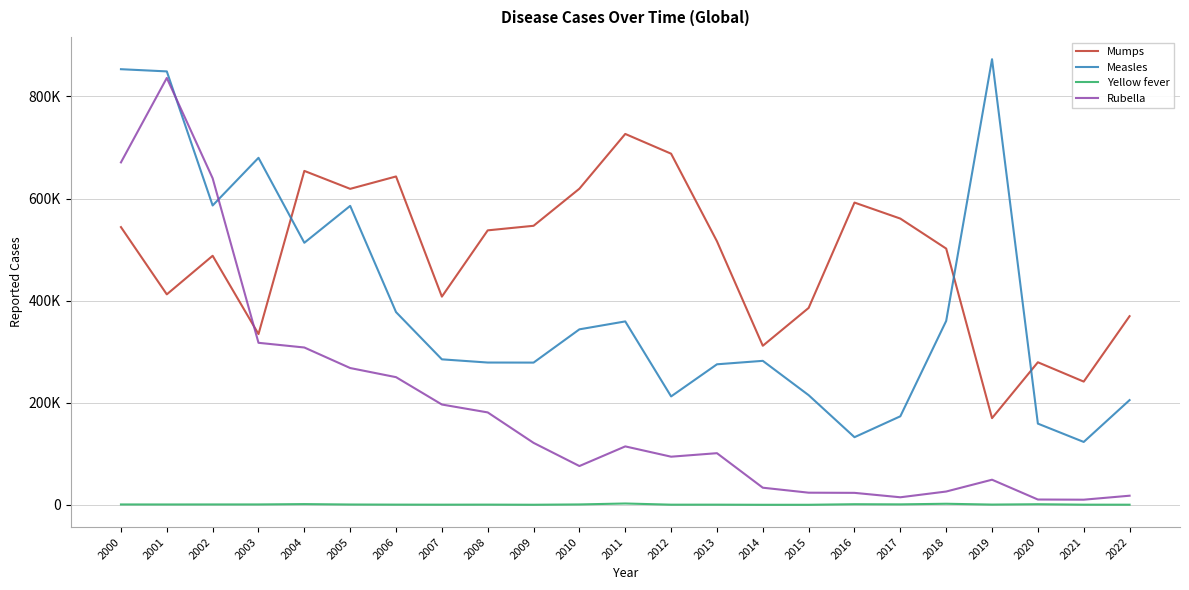

True or false: Yellow fever and Mumps cross at least once.

False